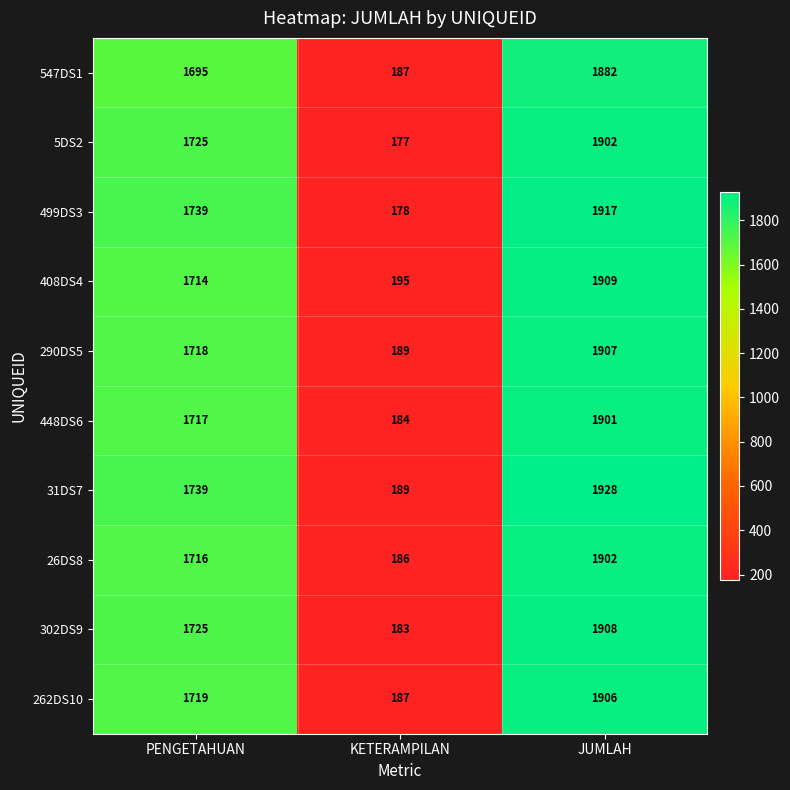

Reading left to right, what are all the values shown in this chart?

547DS1: 1695	187	1882
5DS2: 1725	177	1902
499DS3: 1739	178	1917
408DS4: 1714	195	1909
290DS5: 1718	189	1907
448DS6: 1717	184	1901
31DS7: 1739	189	1928
26DS8: 1716	186	1902
302DS9: 1725	183	1908
262DS10: 1719	187	1906